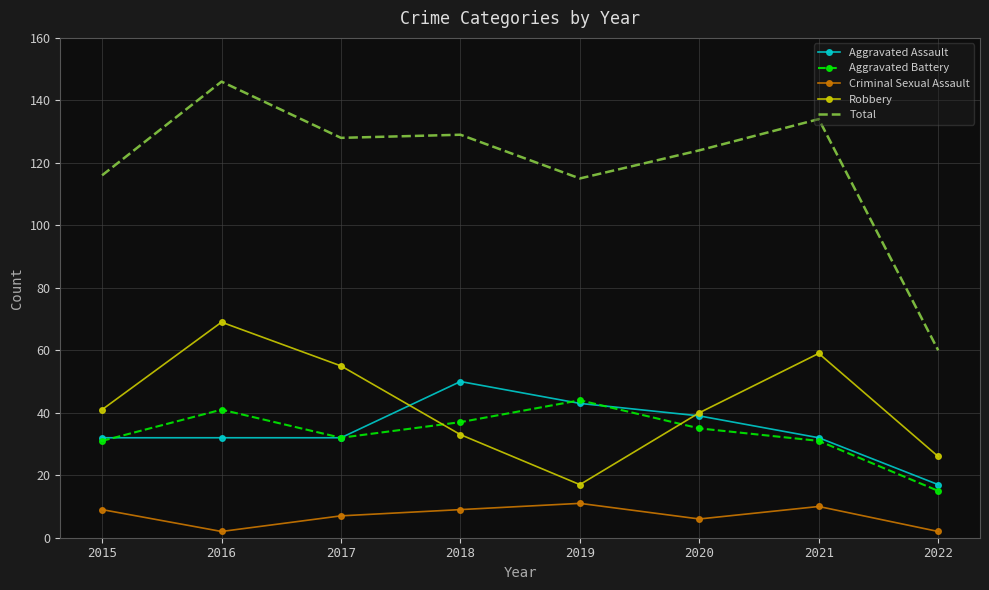

What are all the series names shown in the legend?

Aggravated Assault, Aggravated Battery, Criminal Sexual Assault, Robbery, Total